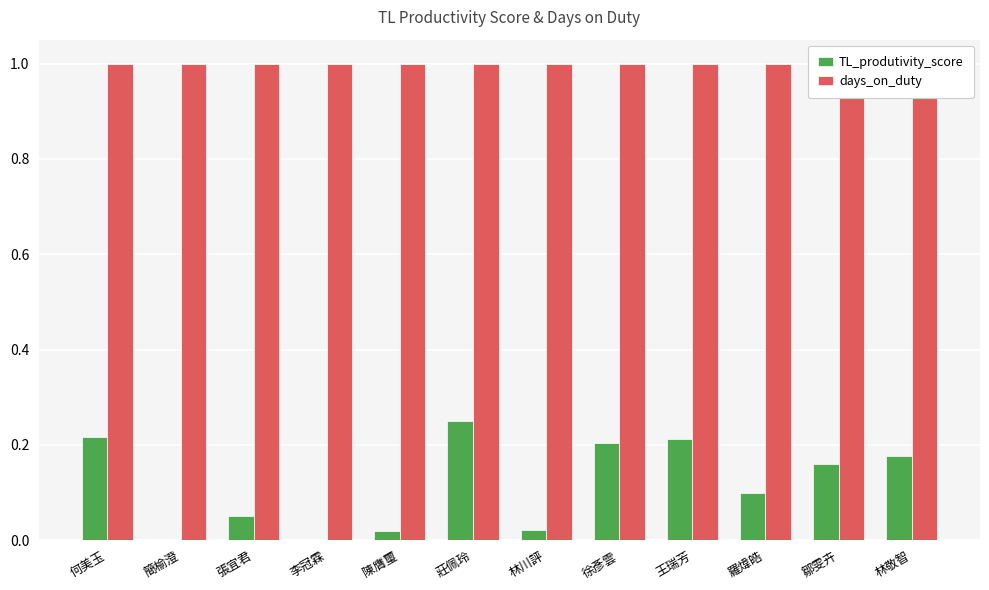

What are all the series names shown in the legend?

TL_produtivity_score, days_on_duty